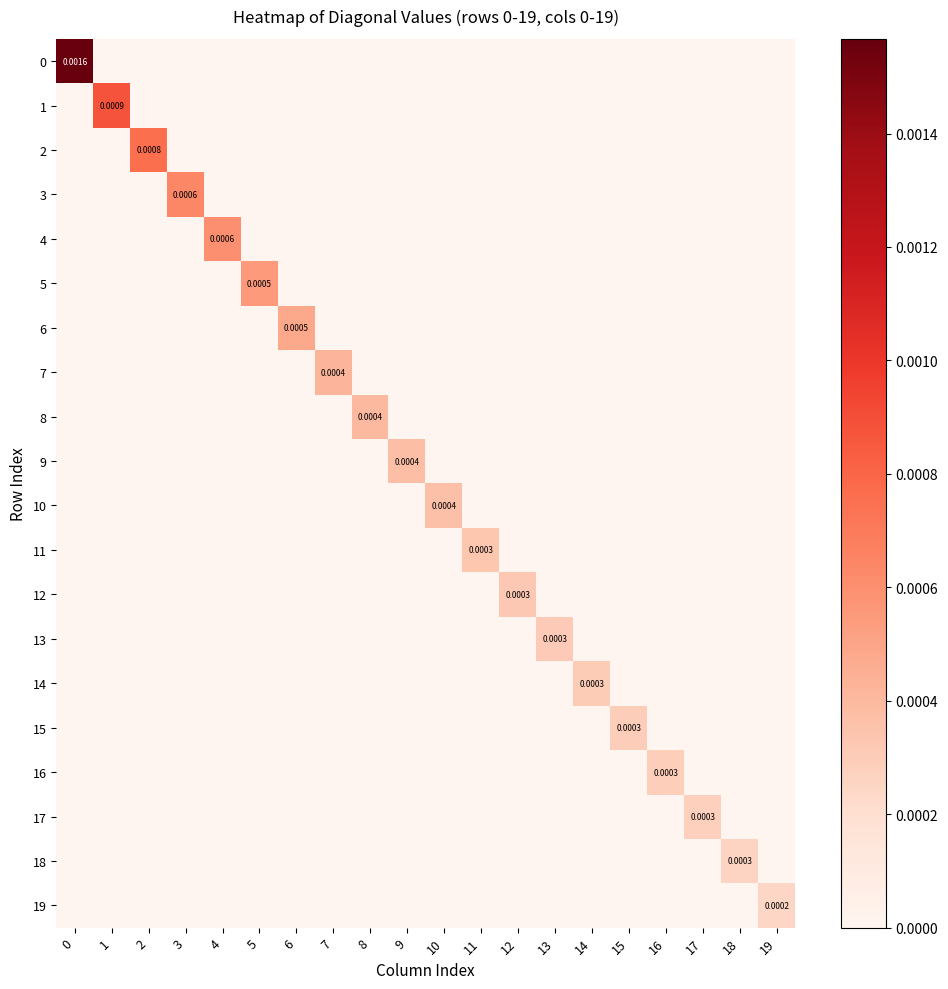

How many 2 values are between 0 and 1?

20